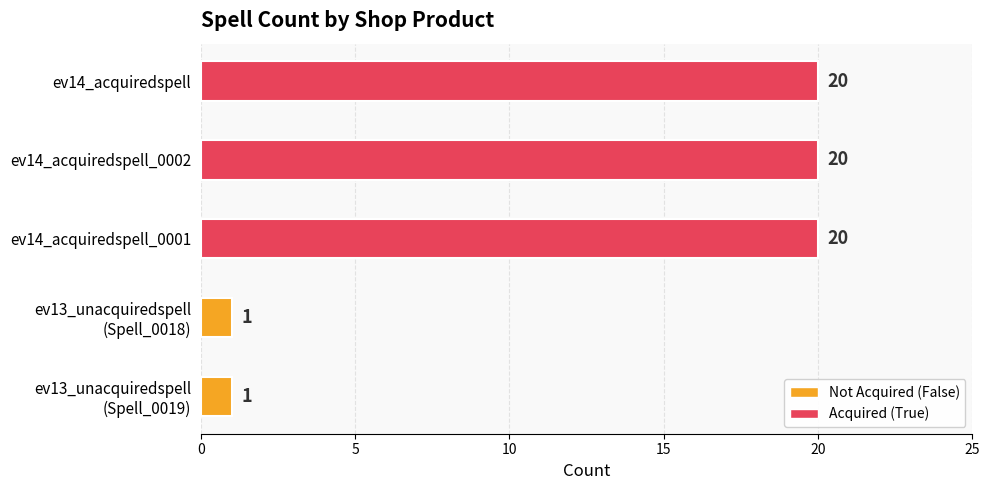

What is the approximate value at ev13_unacquiredspell?

1